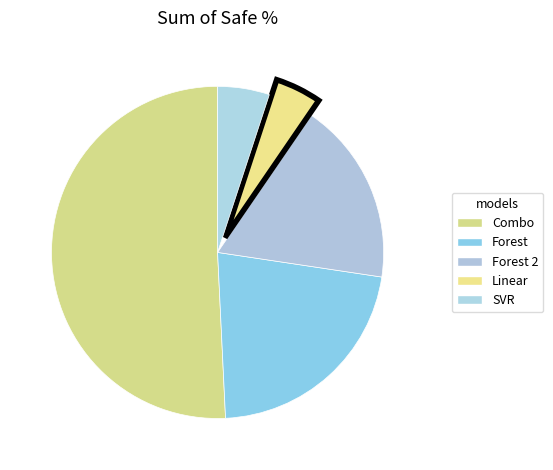

Which slice is the smallest?

Linear